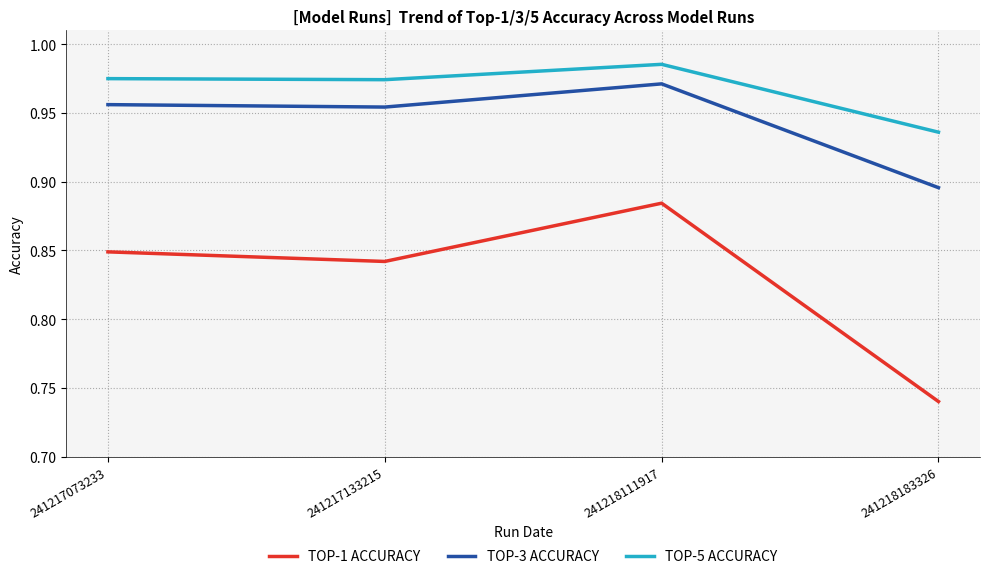

Rank the series at 241218111917 from highest to lowest value.

TOP-5 ACCURACY, TOP-3 ACCURACY, TOP-1 ACCURACY